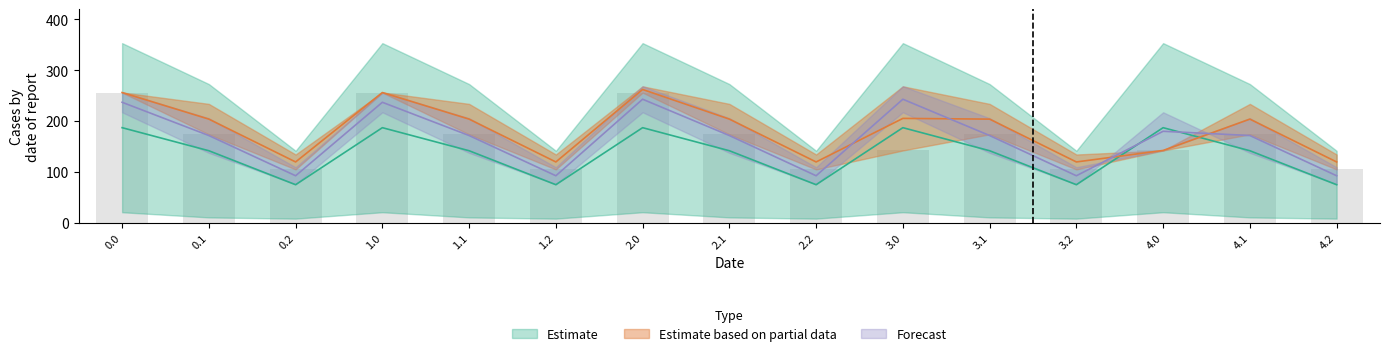

Are the bars horizontal?

No